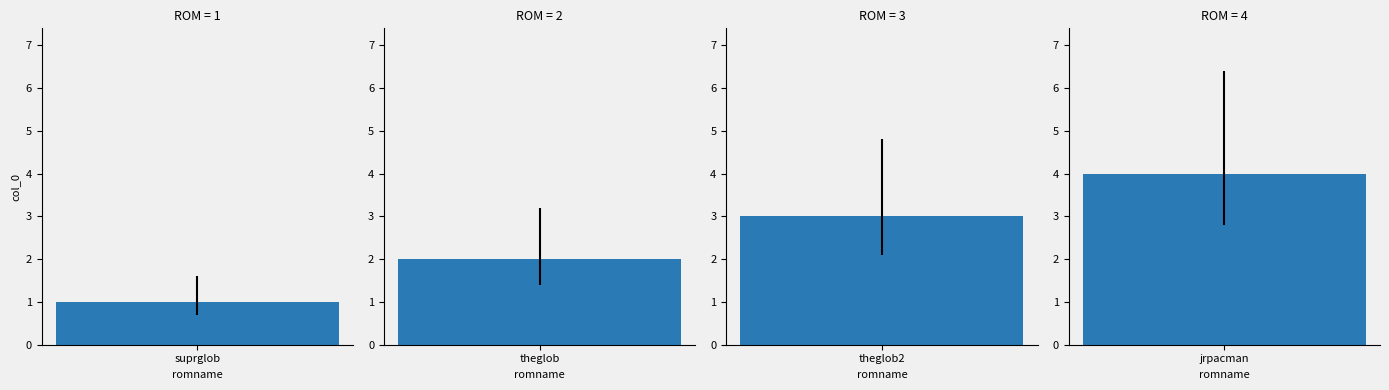

The value at theglob2 is 1. True or false?

False